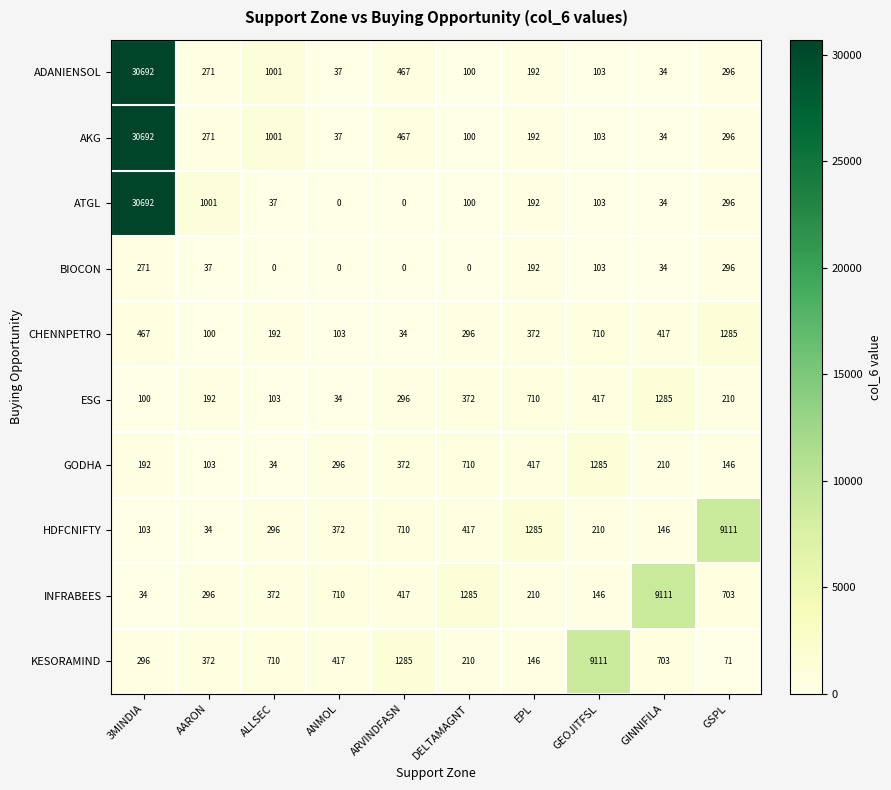

Is the value of AKG at GEOJITFSL greater than the value of KESORAMIND at ALLSEC?

No